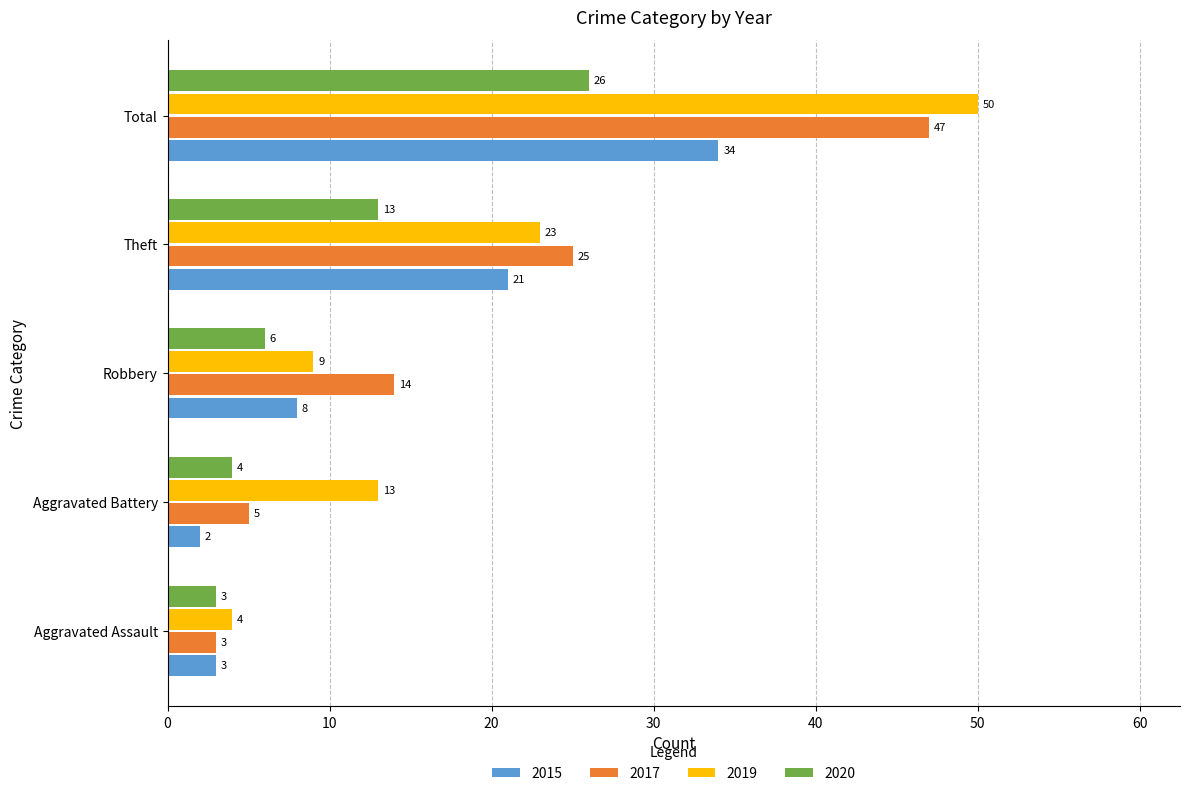

How many values in the 2020 series are below 6?

2